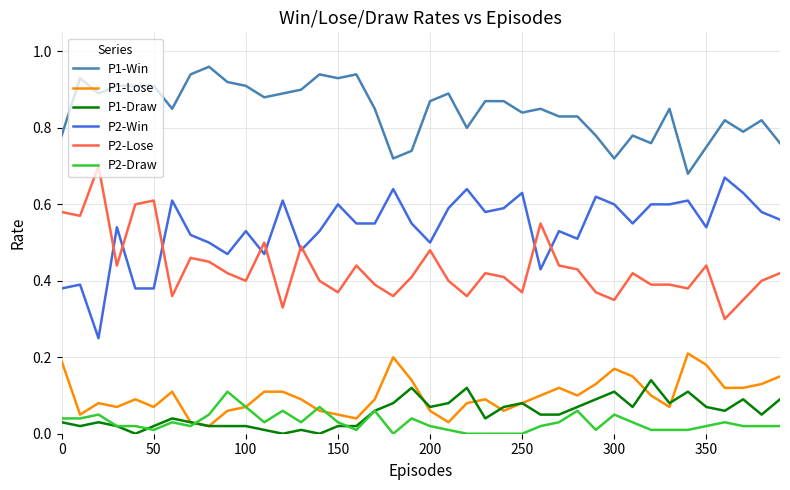

True or false: P2-Win and P2-Draw intersect in this chart.

False